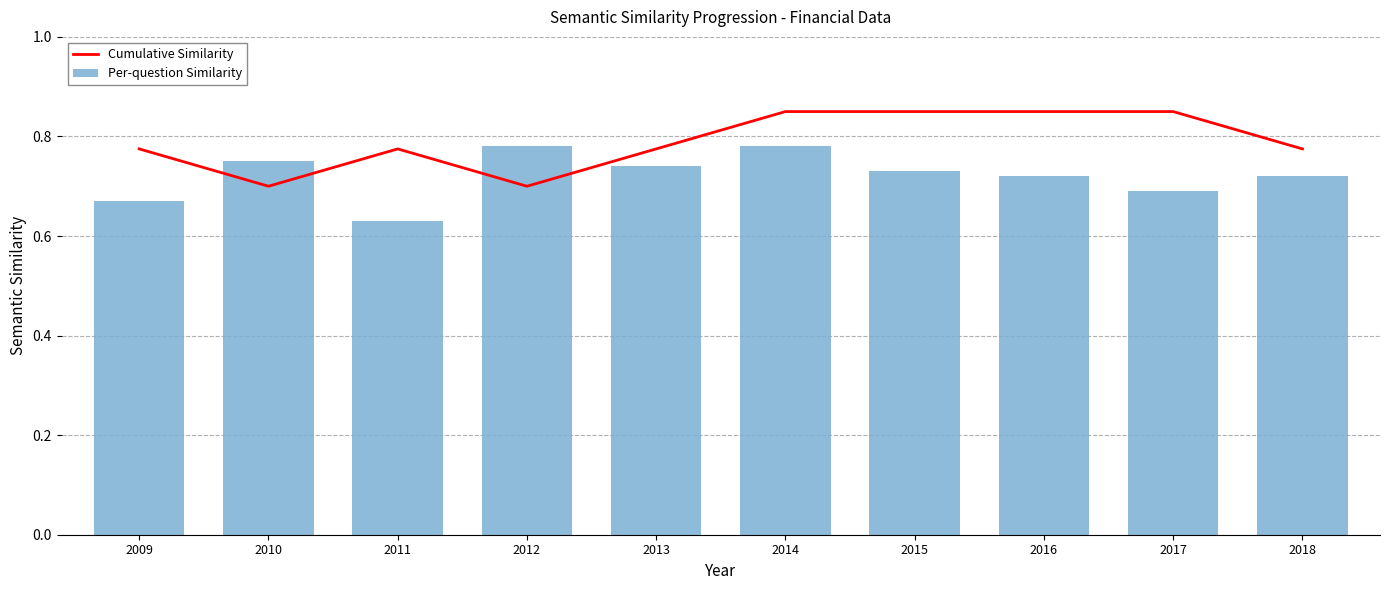

Reading right to left, list all the values displayed in this chart.

Cumulative Similarity: 2018=0.8	2017=0.8	2016=0.8	2015=0.8	2014=0.8	2013=0.8	2012=0.7	2011=0.8	2010=0.7	2009=0.8
Per-question Similarity: 2018=0.7	2017=0.7	2016=0.7	2015=0.7	2014=0.8	2013=0.7	2012=0.8	2011=0.6	2010=0.8	2009=0.7